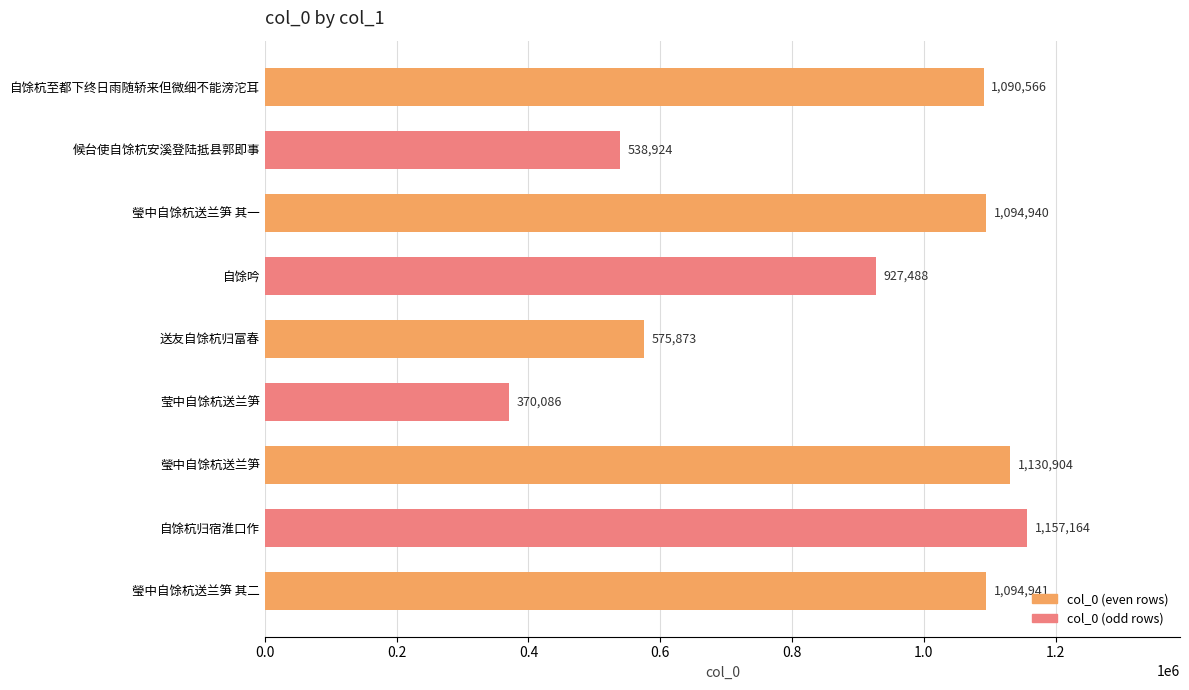

What is the minimum value shown in the chart?

370086